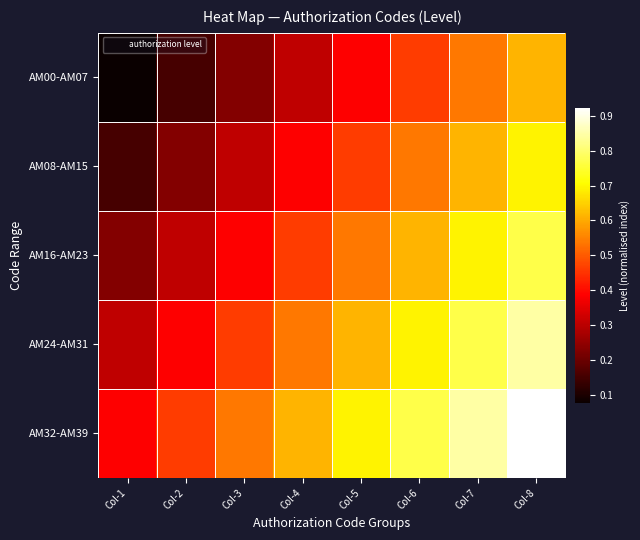

Reading left to right, extract all data points from this chart.

AM00-AM07: Col-1=0.1	Col-2=0.2	Col-3=0.2	Col-4=0.3	Col-5=0.4	Col-6=0.5	Col-7=0.5	Col-8=0.6
AM08-AM15: Col-1=0.2	Col-2=0.2	Col-3=0.3	Col-4=0.4	Col-5=0.5	Col-6=0.5	Col-7=0.6	Col-8=0.7
AM16-AM23: Col-1=0.2	Col-2=0.3	Col-3=0.4	Col-4=0.5	Col-5=0.5	Col-6=0.6	Col-7=0.7	Col-8=0.8
AM24-AM31: Col-1=0.3	Col-2=0.4	Col-3=0.5	Col-4=0.5	Col-5=0.6	Col-6=0.7	Col-7=0.8	Col-8=0.8
AM32-AM39: Col-1=0.4	Col-2=0.5	Col-3=0.5	Col-4=0.6	Col-5=0.7	Col-6=0.8	Col-7=0.8	Col-8=0.9